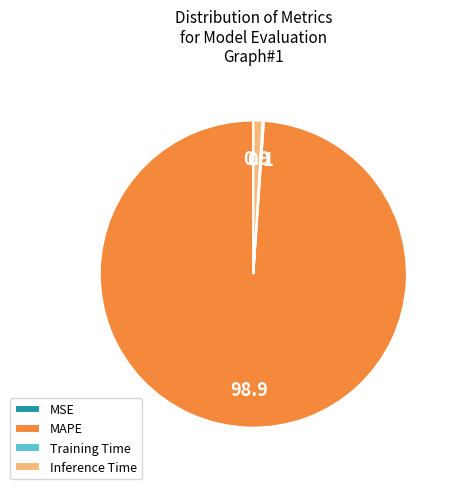

What is the largest slice in the pie chart?

MAPE